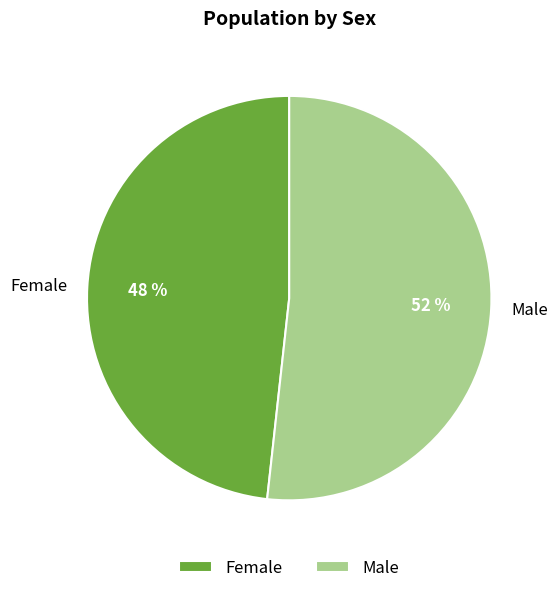

How many slices are in this pie chart?

2